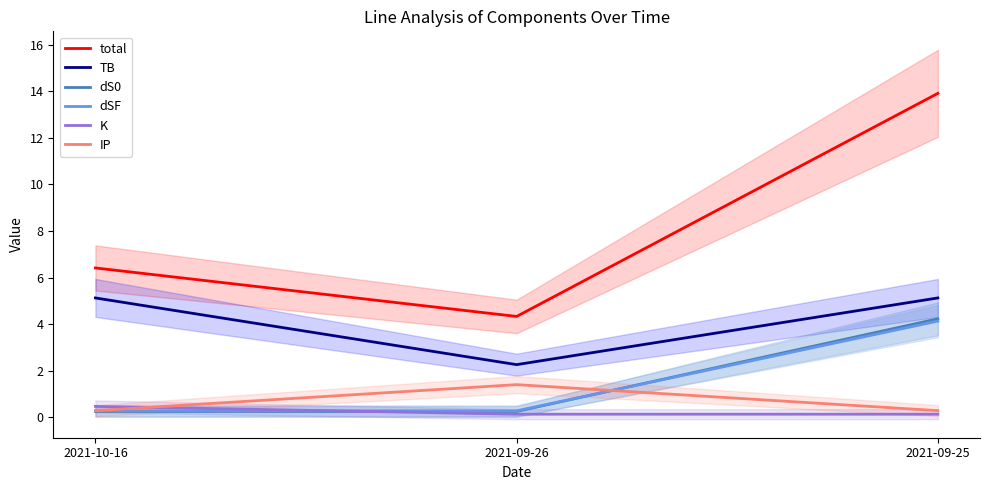

Which series has the widest spread of values?

total